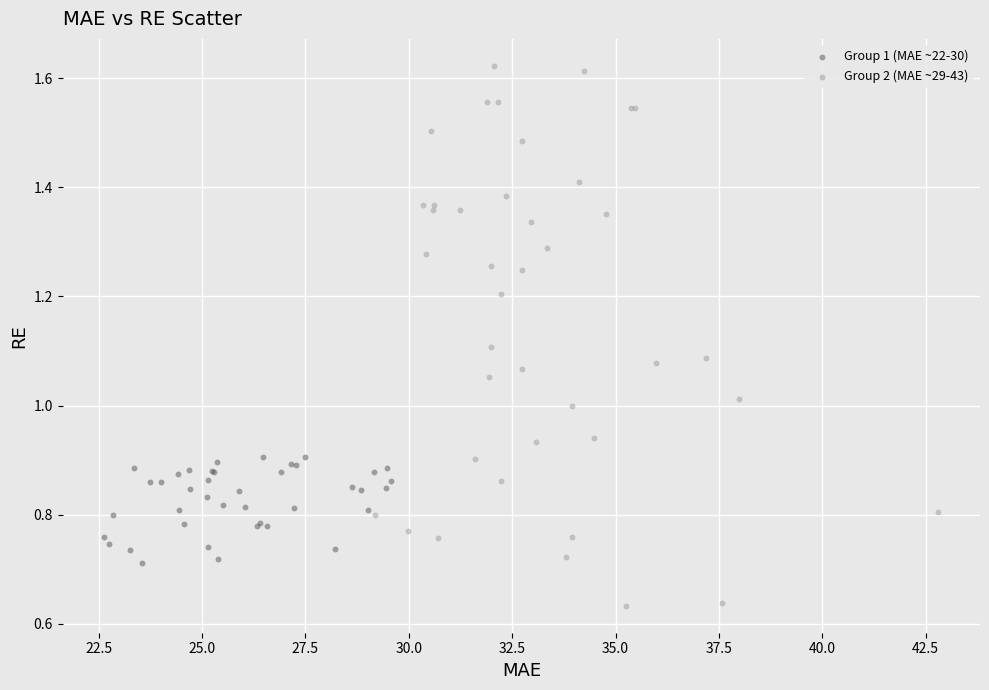

Which series contains the highest Y value?

Group 2 (MAE ~29-43)